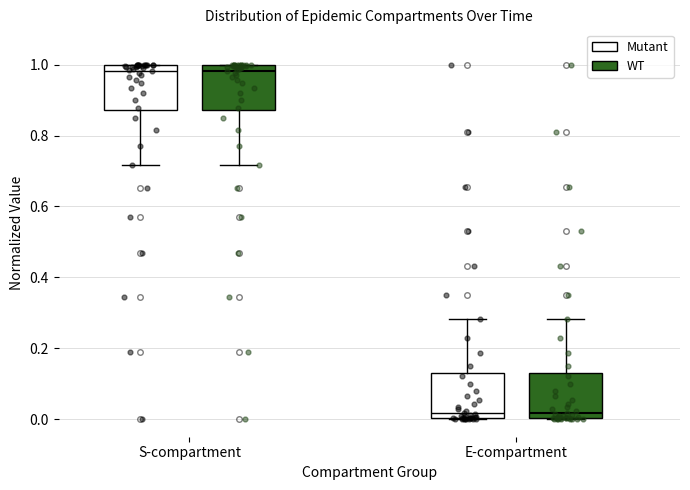

Reading left to right, transcribe this box plot: for each box, give where its median line is, the range the box spans, and where its two whiskers end, as read against the y-axis. The values are not printed on the chart, so give them approximately, as read against the axis.

S-compartment (Mutant): median 0.98, box 0.88 to 1.00, whiskers 0.72 to 1.00
S-compartment (WT): median 0.98, box 0.88 to 1.00, whiskers 0.72 to 1.00
E-compartment (Mutant): median 0.02, box 0.00 to 0.12, whiskers 0.00 to 0.28
E-compartment (WT): median 0.02, box 0.00 to 0.12, whiskers 0.00 to 0.28